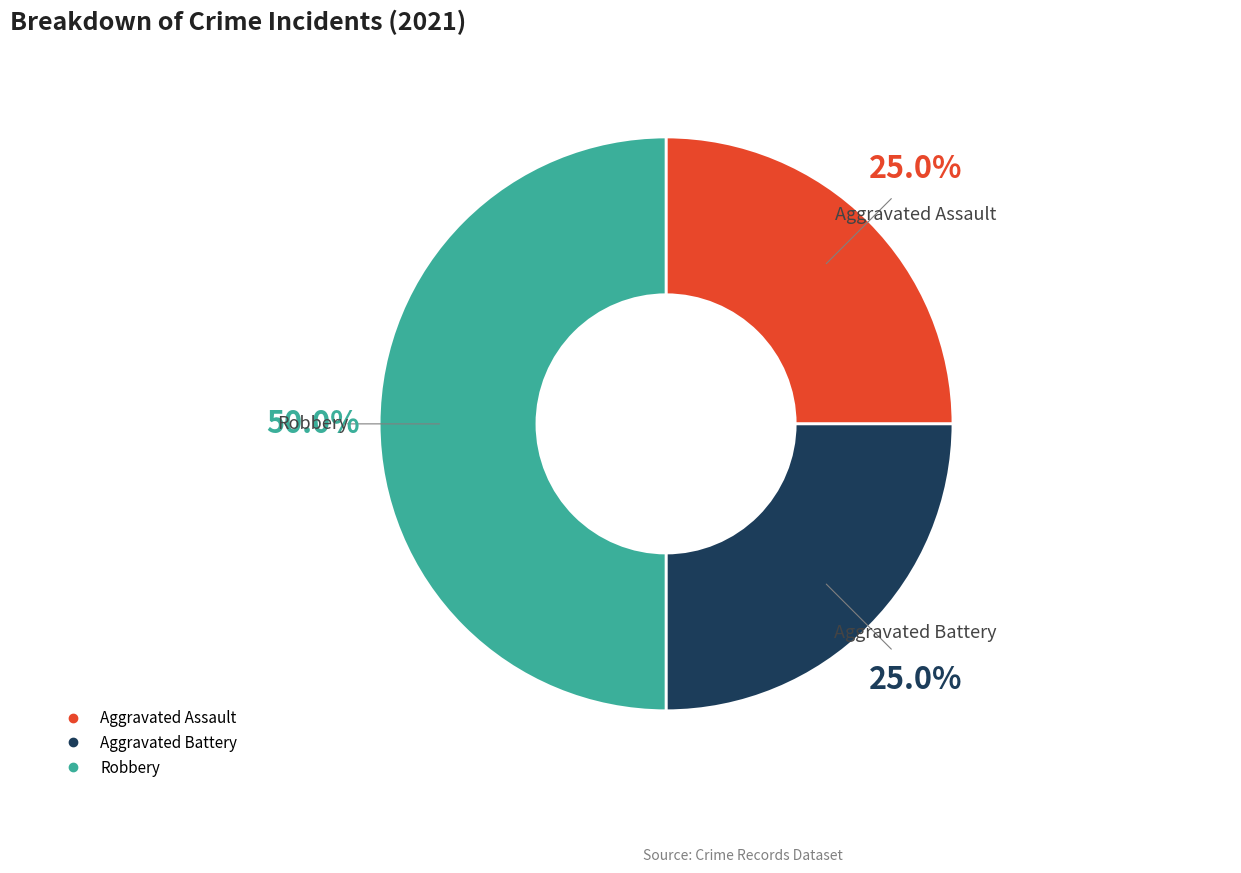

How many segments does this pie chart have?

3